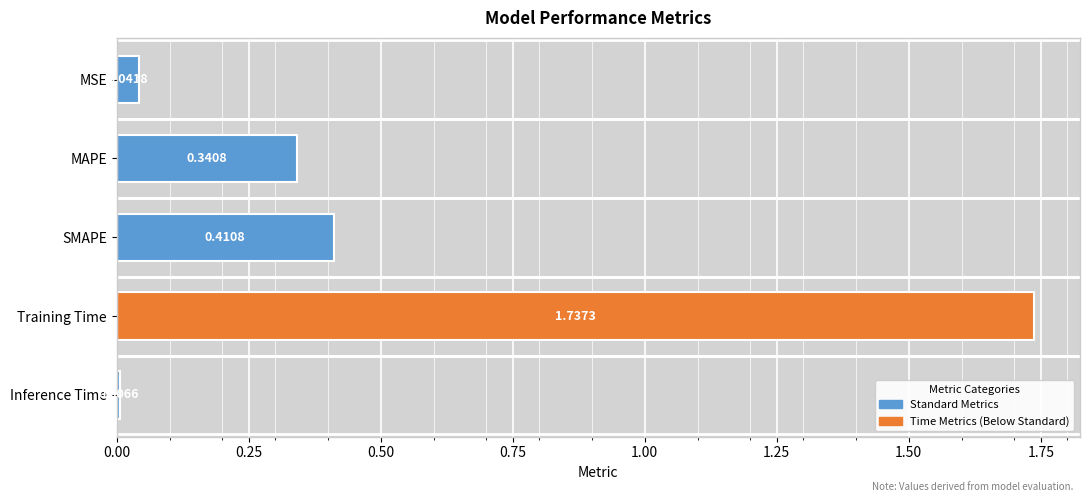

At which category does the chart reach its minimum across all series?

Inference Time